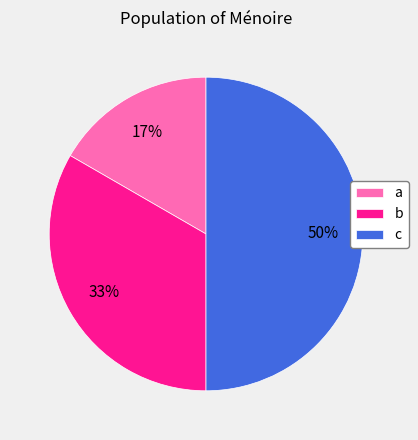

To the nearest percent, what percentage of the pie is a?

17%